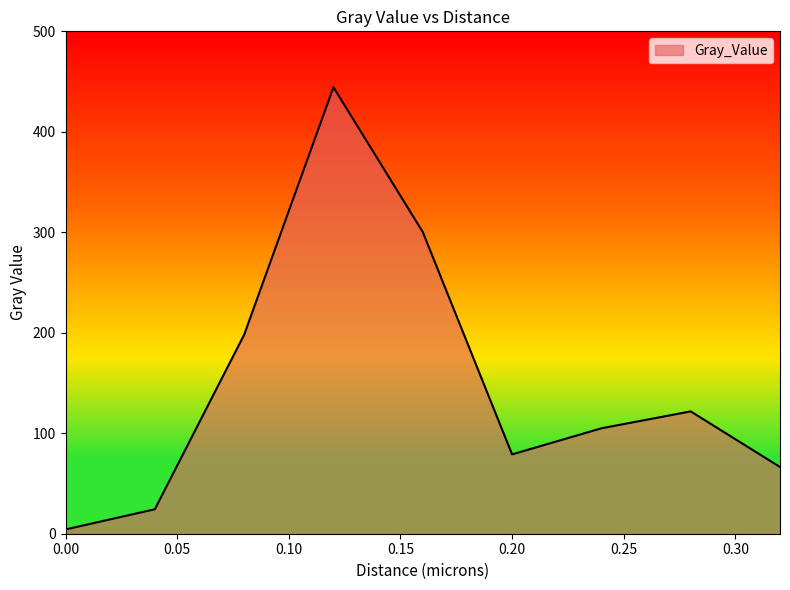

Reading left to right, what are all the values shown in this chart?

4.3	24.3	198.0	444.4	300.3	79.0	104.9	121.7	66.4